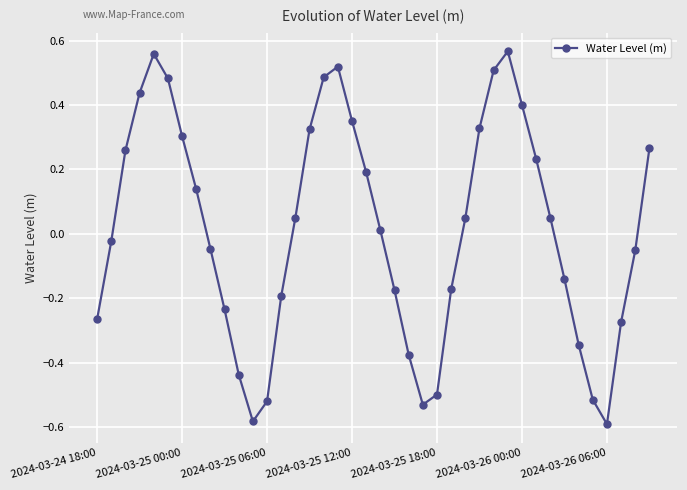

True or false: the data has more than 0 interior local peaks.

True